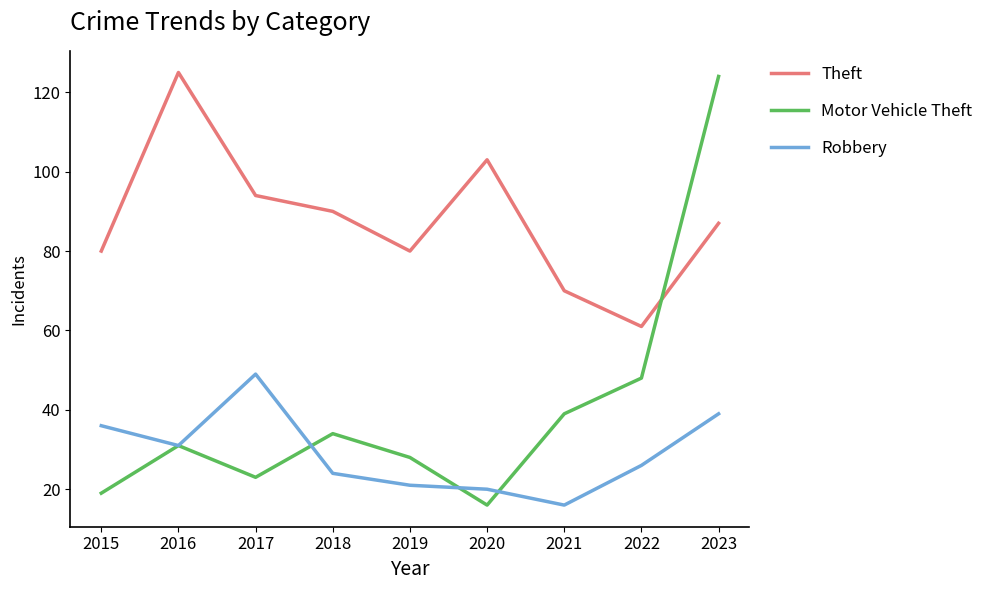

At which label does Motor Vehicle Theft reach its minimum?

2020